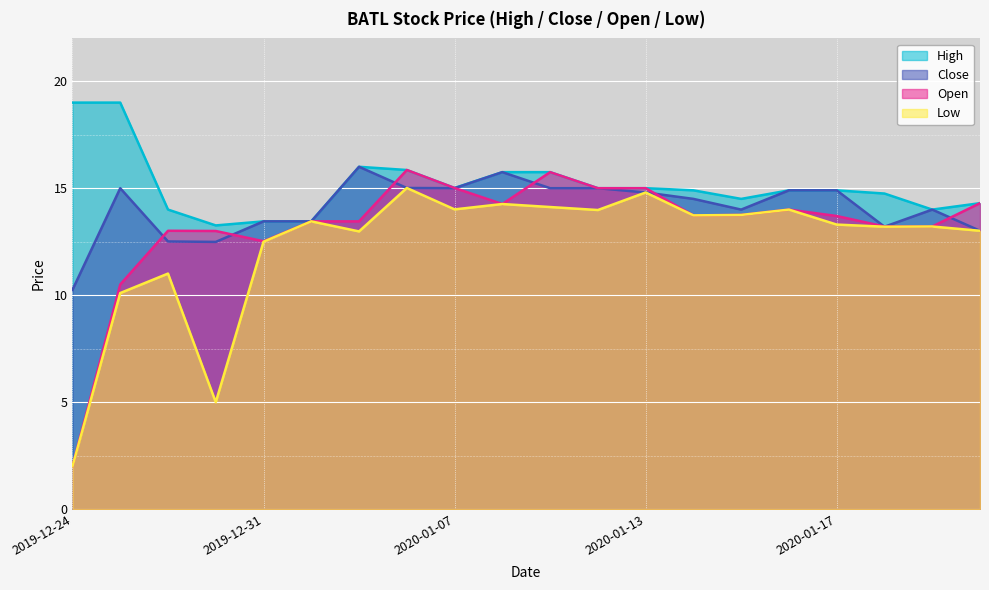

At which category does High reach its first local valley?

2019-12-30